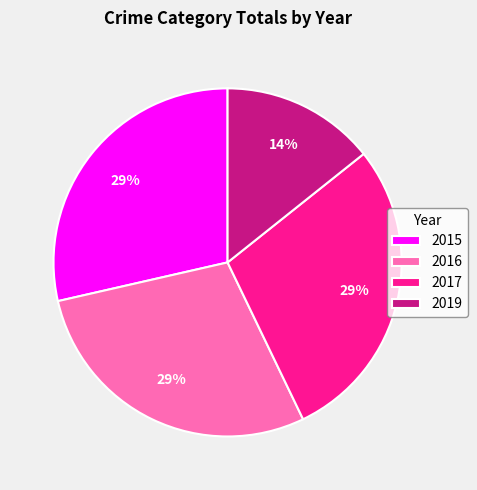

How many segments does this pie chart have?

4